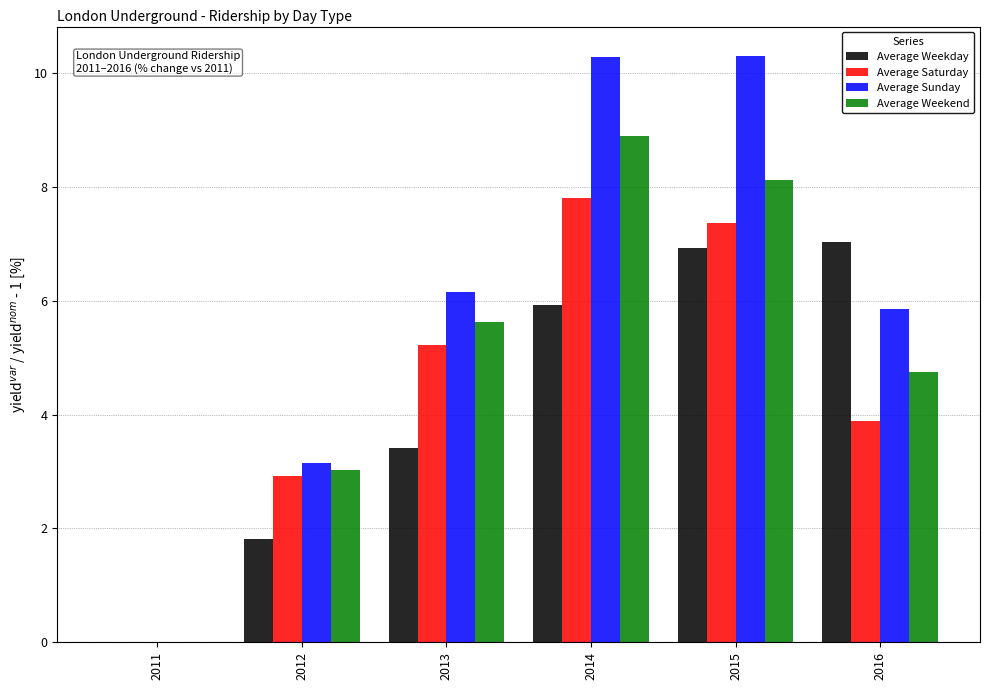

Which series has the largest total across all categories?

Average Sunday